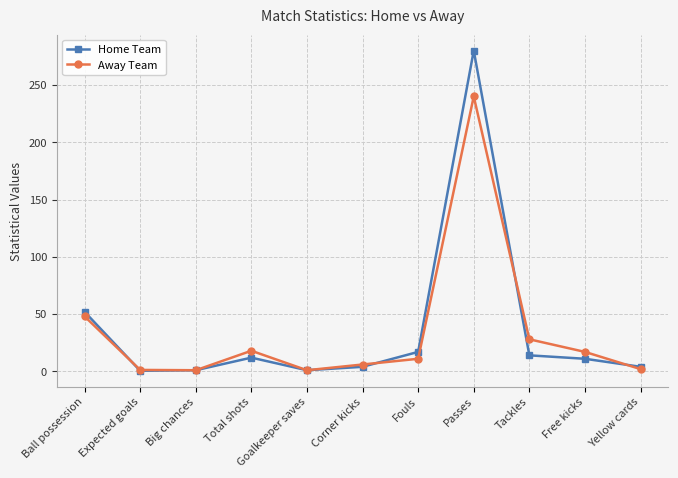

What is the average value of the Home Team series?

36.0